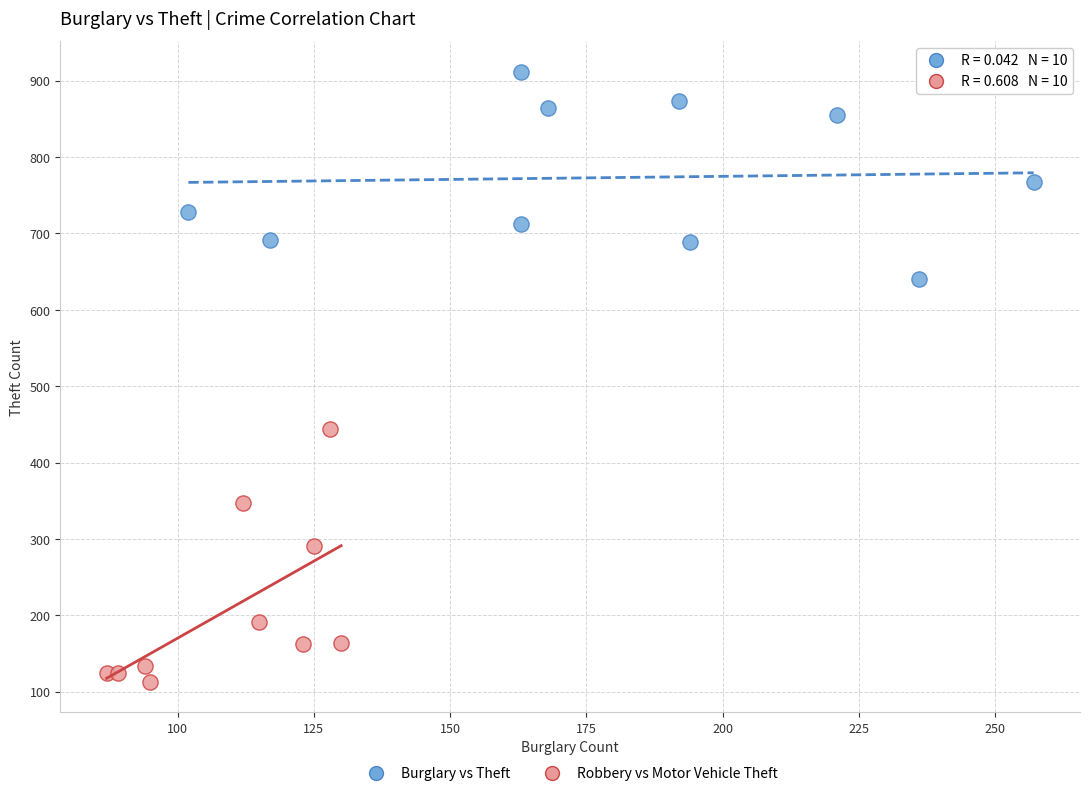

What are all the series names shown in the legend?

Burglary vs Theft, Robbery vs Motor Vehicle Theft